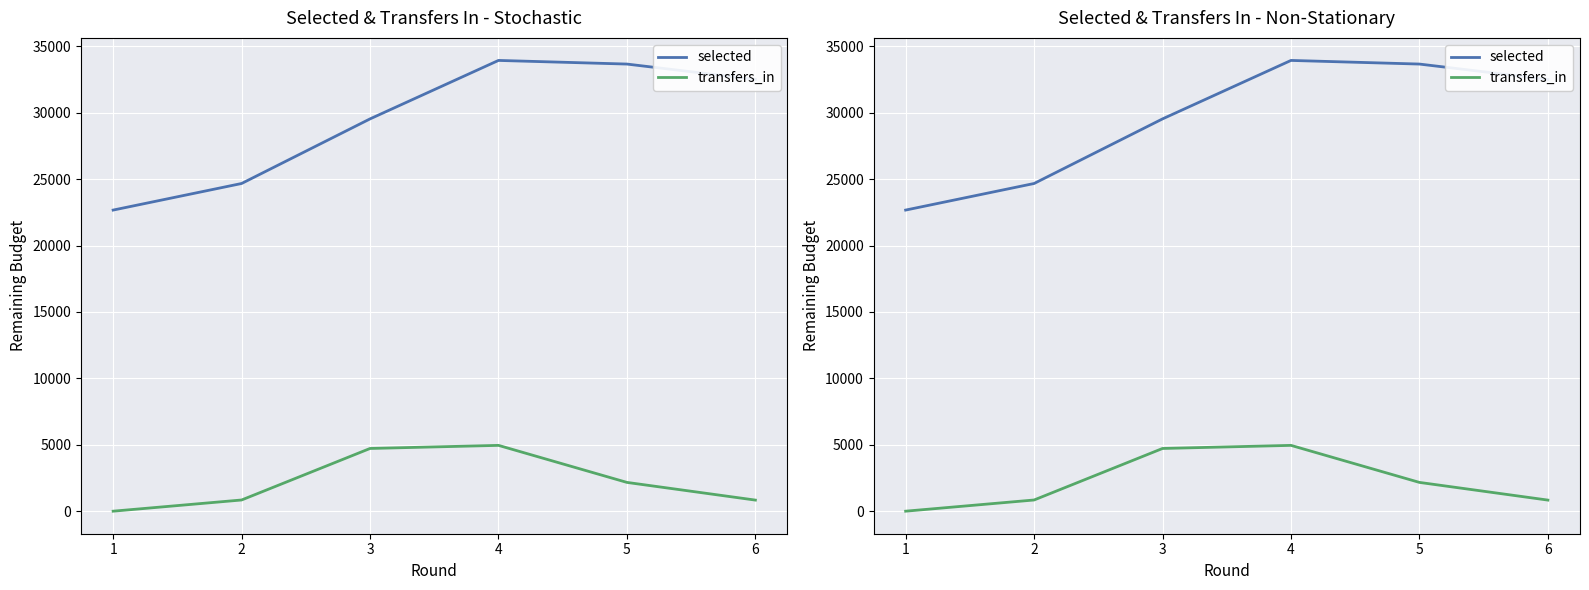

What is the total value across all series at 5?

35838